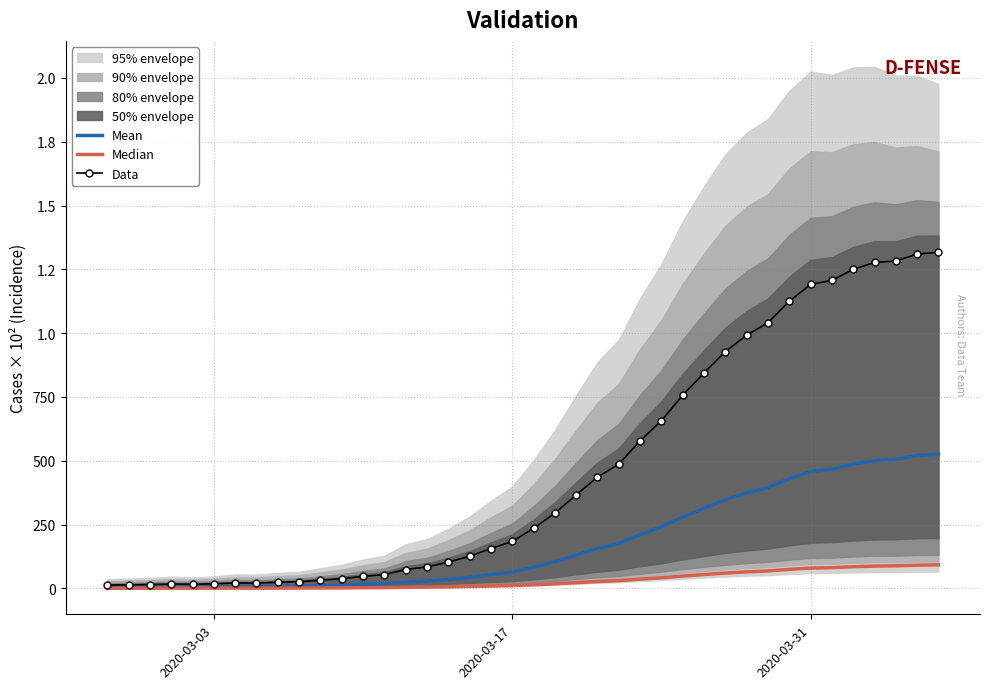

How many lines are shown in the chart?

3